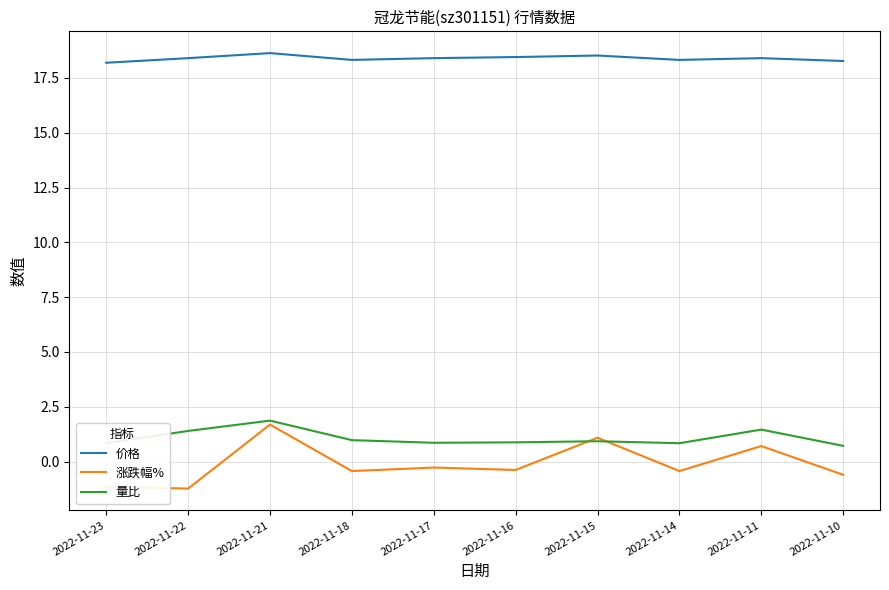

How many positive values does the 涨跌幅% series have?

3